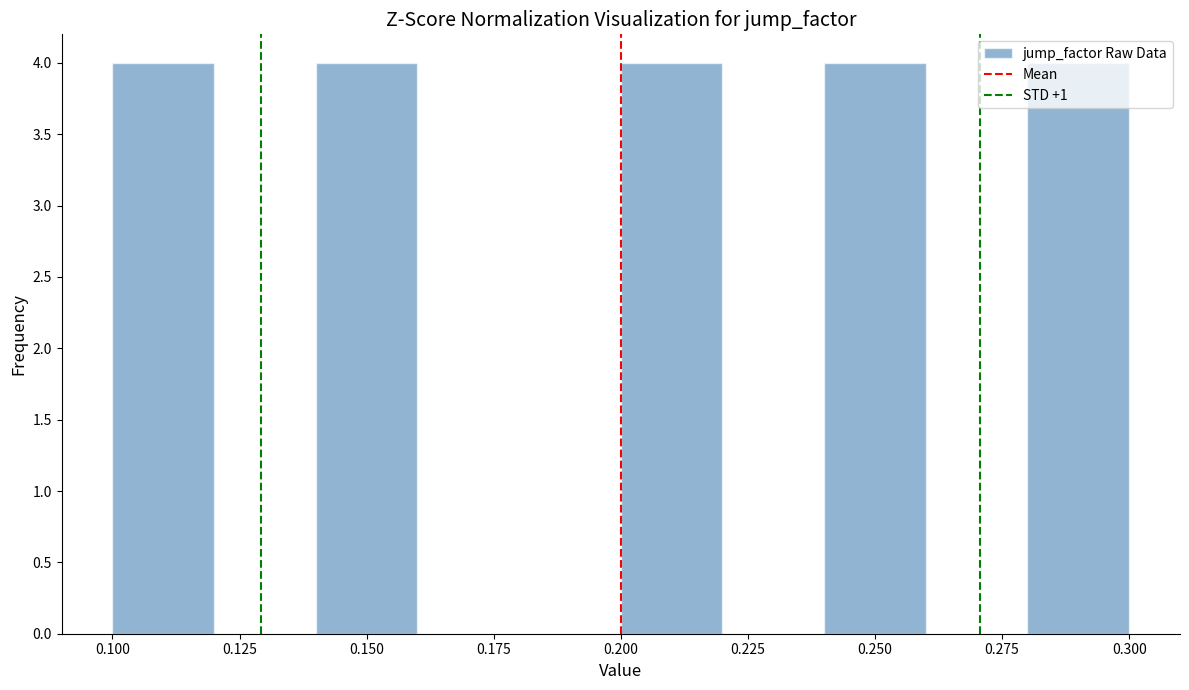

What is the height of the bar covering 0.28 to 0.30 on the x-axis? The values are not printed on the chart, so give them approximately, as read against the axis.

4